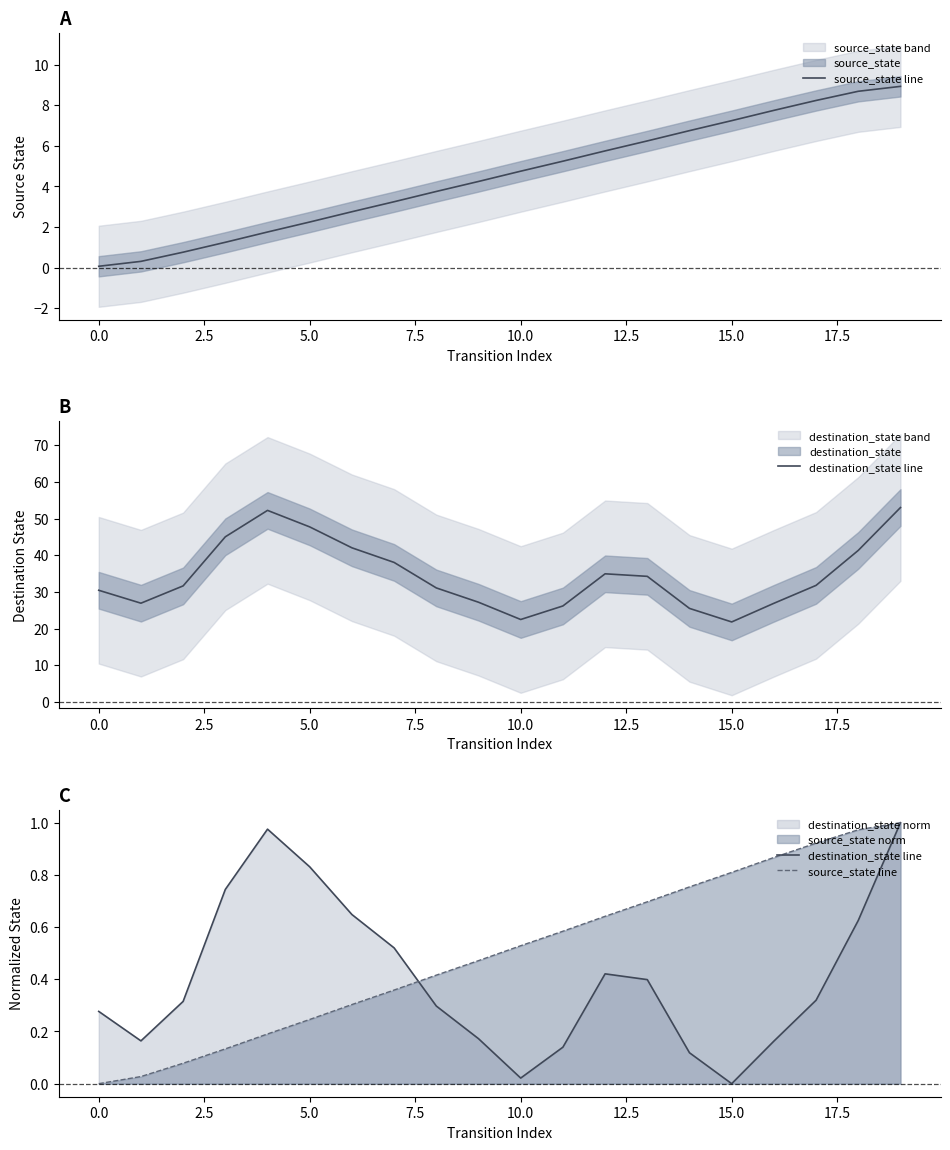

True or false: destination_state line has more than 2 points higher than both neighbors.

False